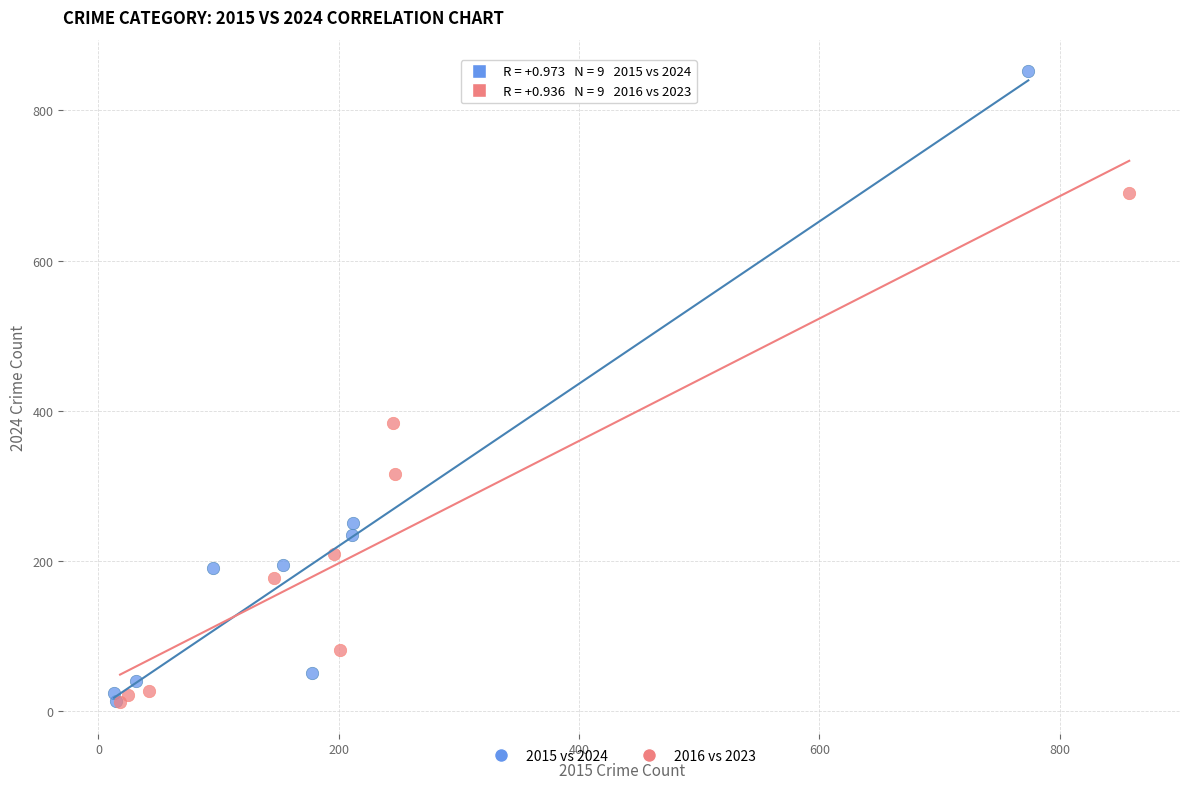

Which series contains the highest Y value?

2015 vs 2024